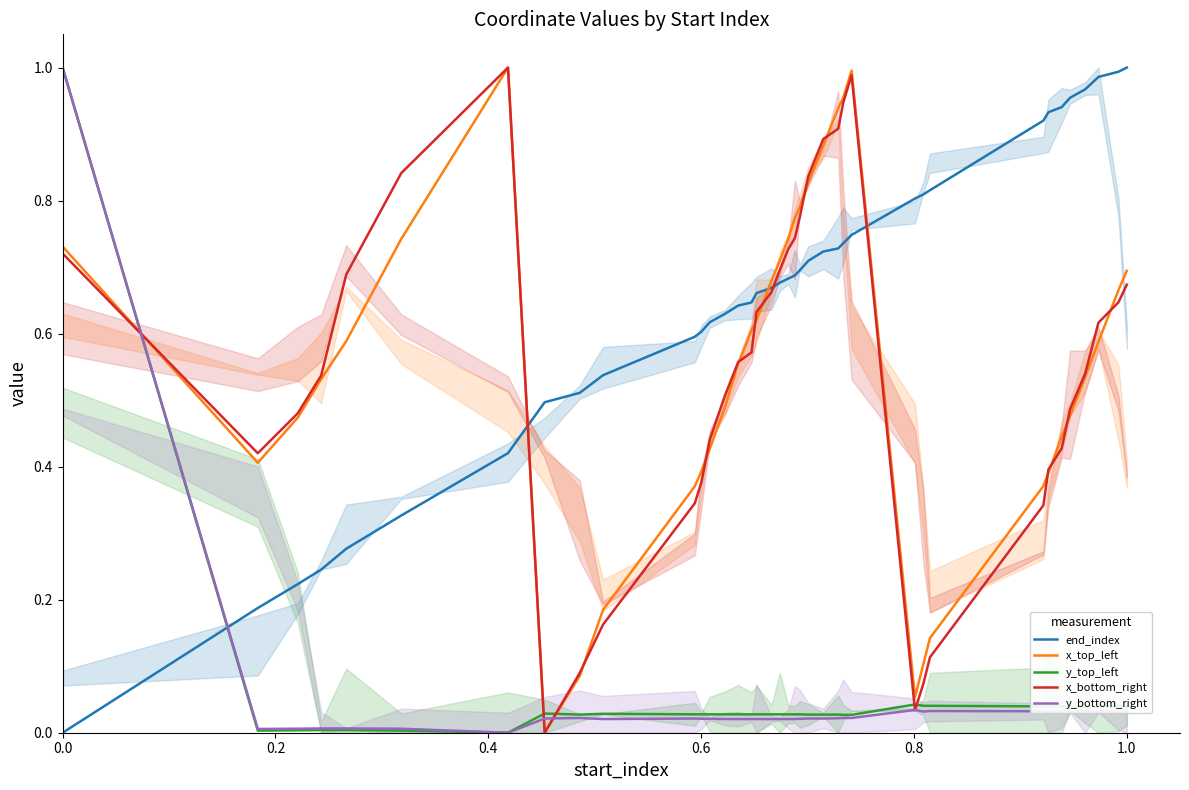

What is the maximum value shown in the chart?

1.0